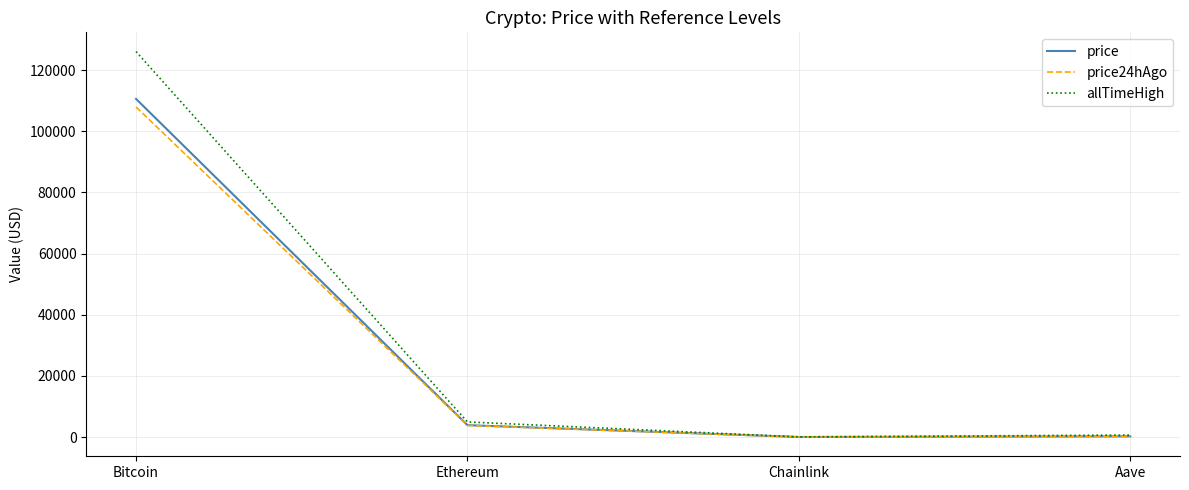

Where is the first local minimum for allTimeHigh?

Chainlink